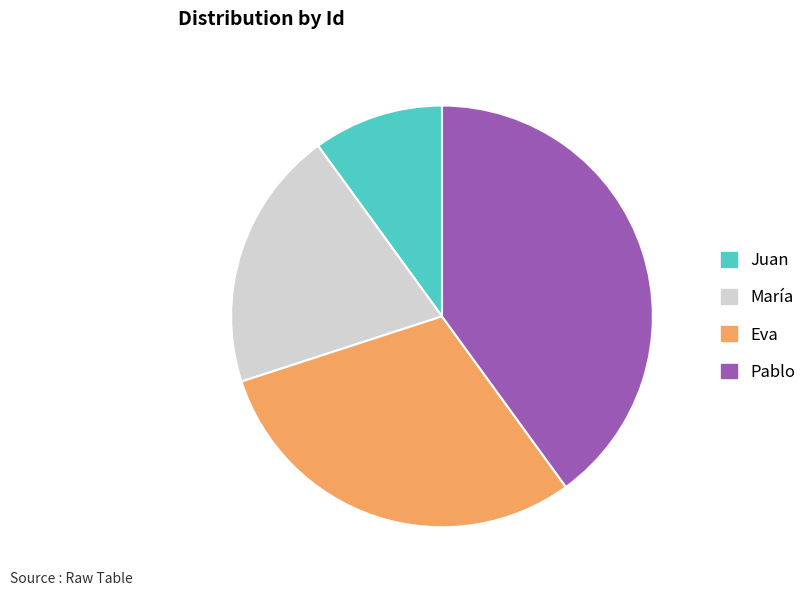

Which has a higher value, Juan or Eva?

Eva